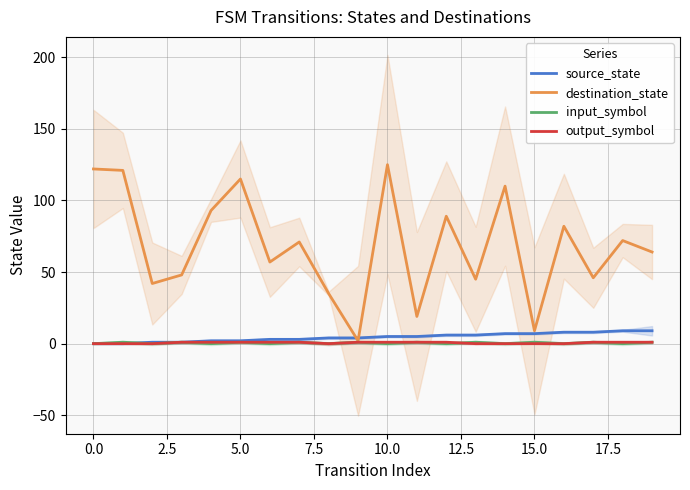

Does the chart display data point markers on the line(s)?

No